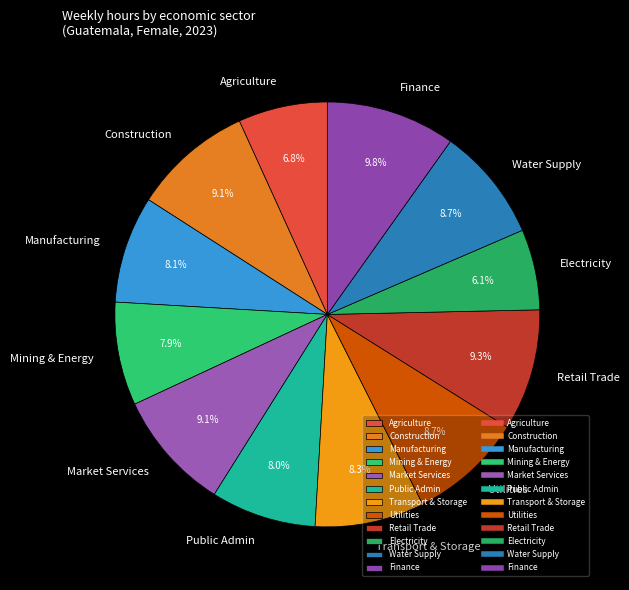

Which category has the biggest portion of the pie?

Finance